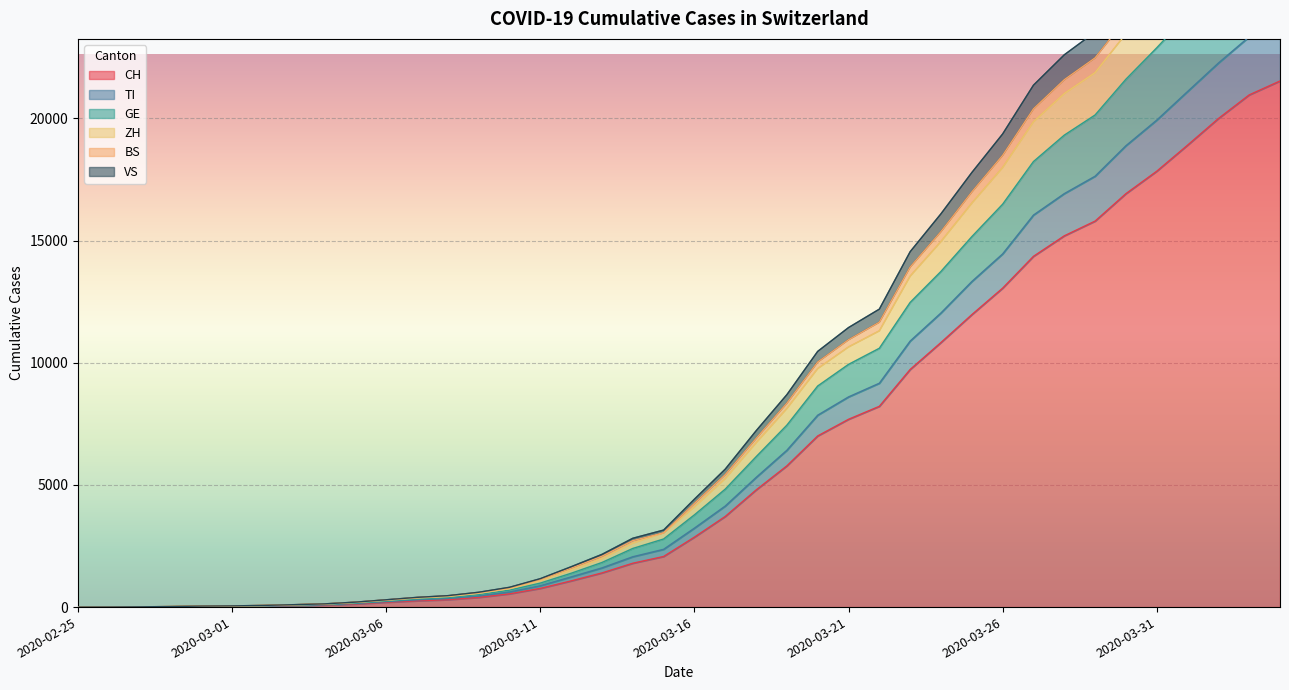

How many lines are shown in the chart?

6